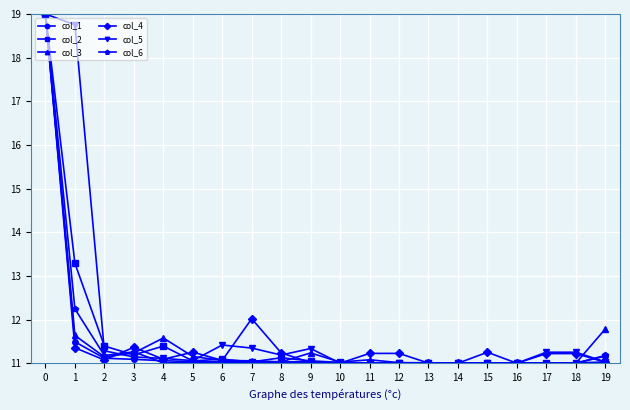

What is the value of the col_3 point at the 8th from the left?

11.1